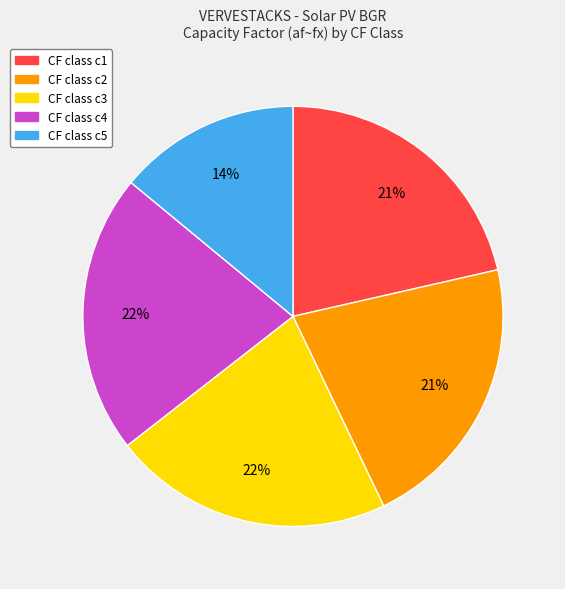

Is there any slice that represents more than half of the pie?

No